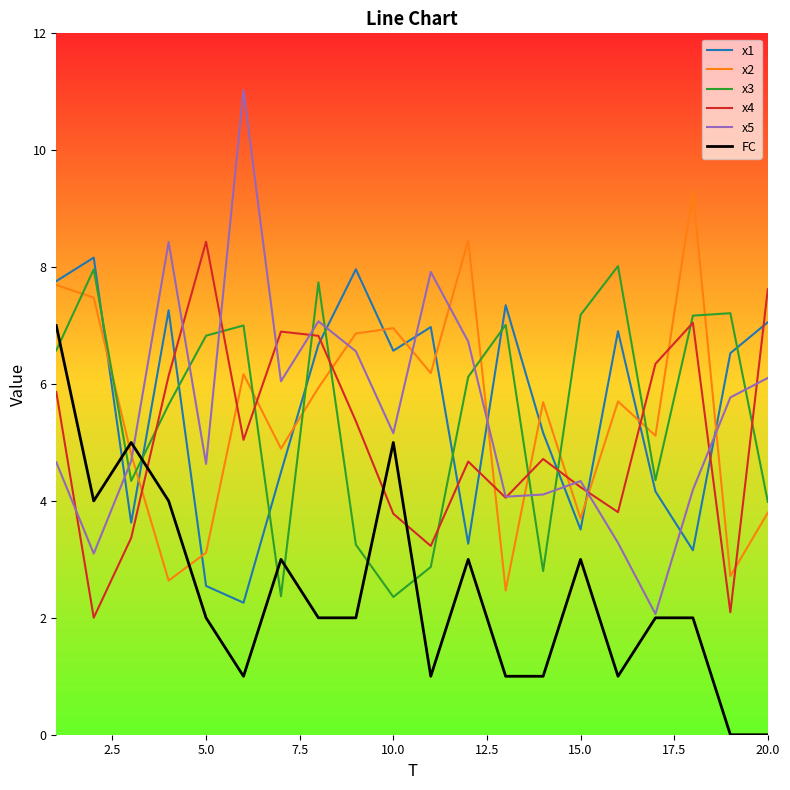

After their last crossing, which series has the higher values: x4 or x2?

x4